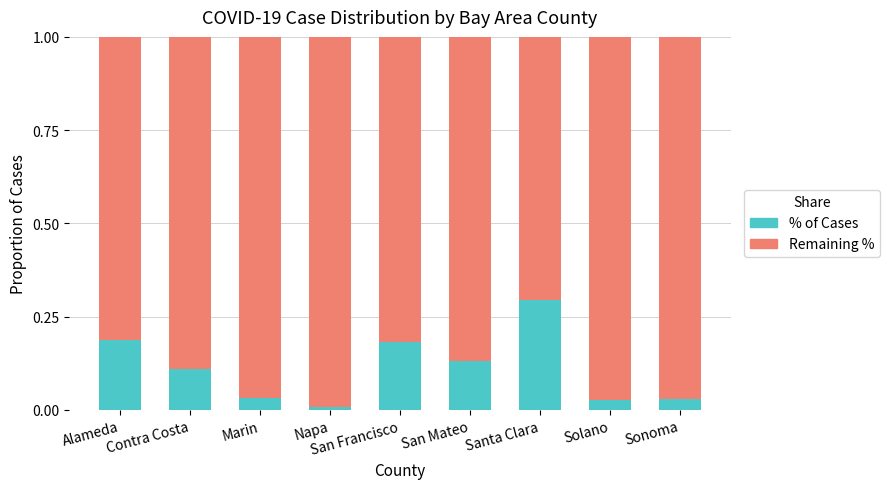

True or false: % of Cases has a value of 0.3 at Santa Clara.

True